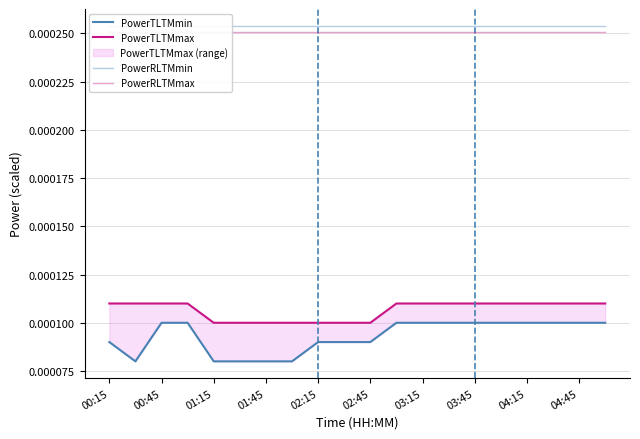

True or false: PowerTLTMmin and PowerTLTMmax intersect in this chart.

False